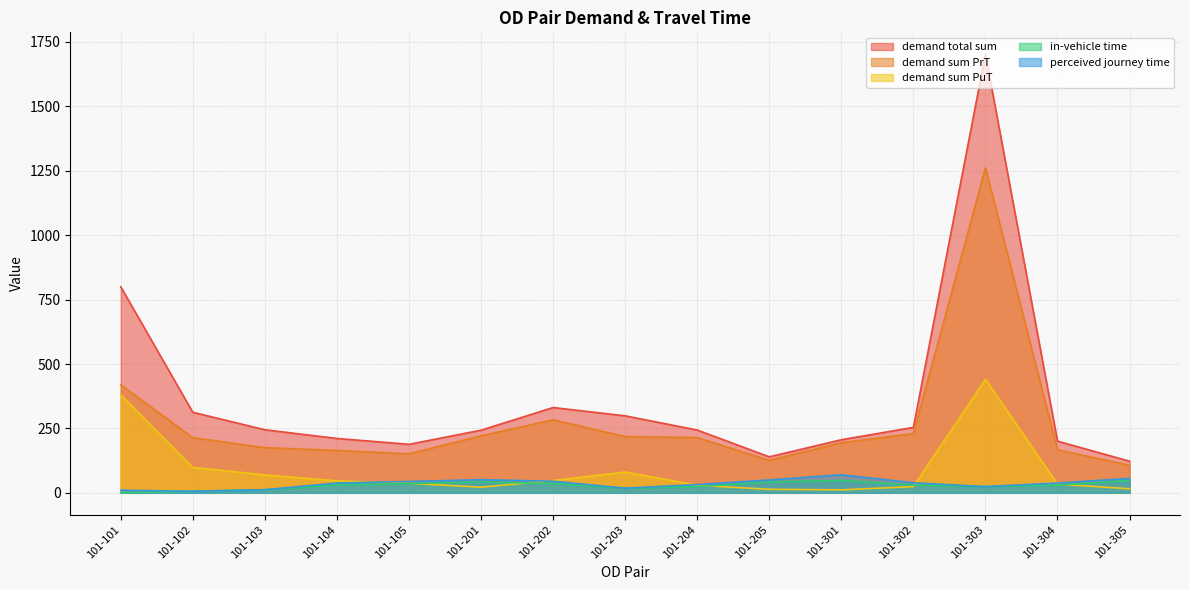

True or false: demand total sum and in-vehicle time intersect in this chart.

False